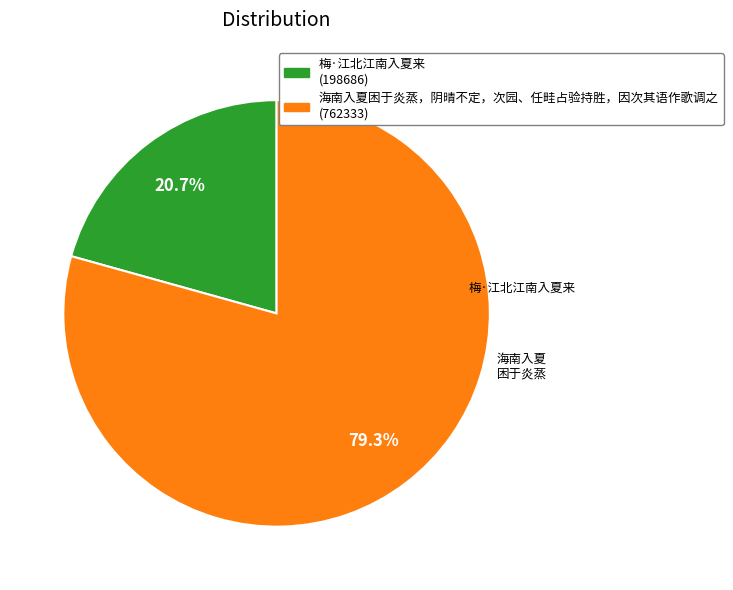

Is there any slice that represents more than half of the pie?

Yes